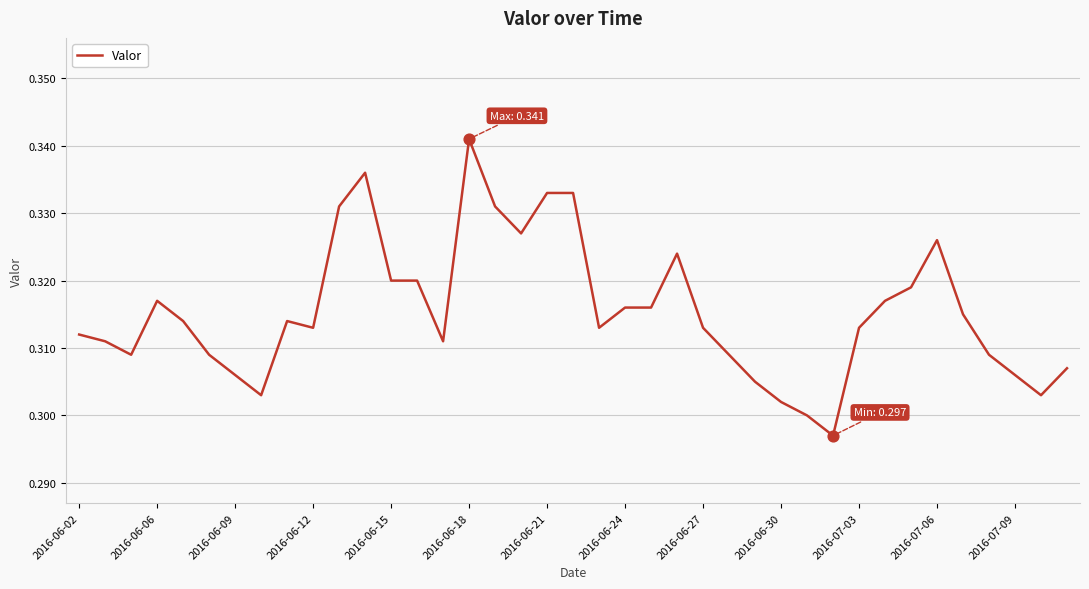

Is this an area chart (filled region under the line)?

No